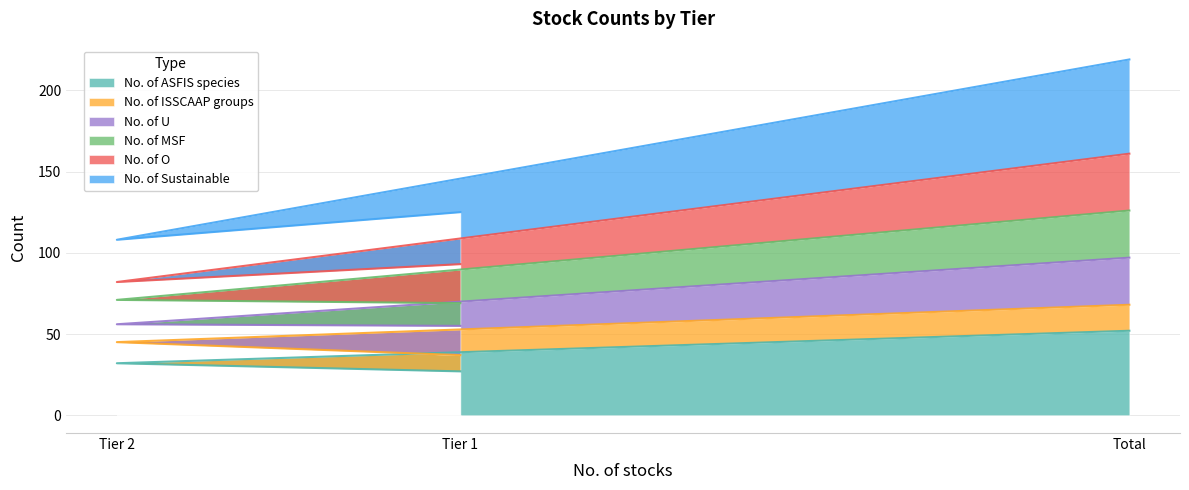

What are all the series names shown in the legend?

No. of ASFIS species, No. of ISSCAAP groups, No. of U, No. of MSF, No. of O, No. of Sustainable